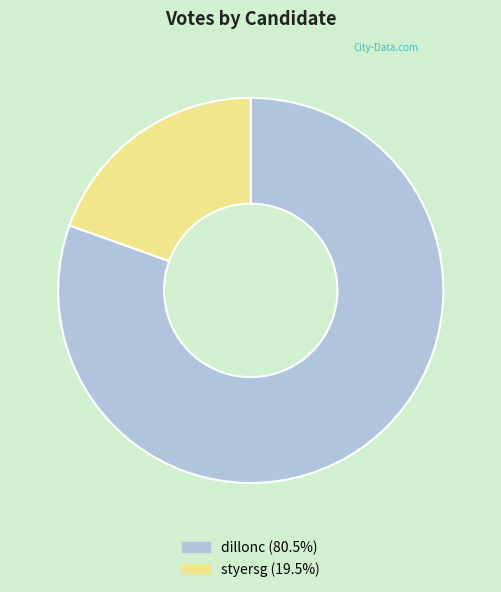

Combined, do dillonc and styersg account for over 50%?

Yes